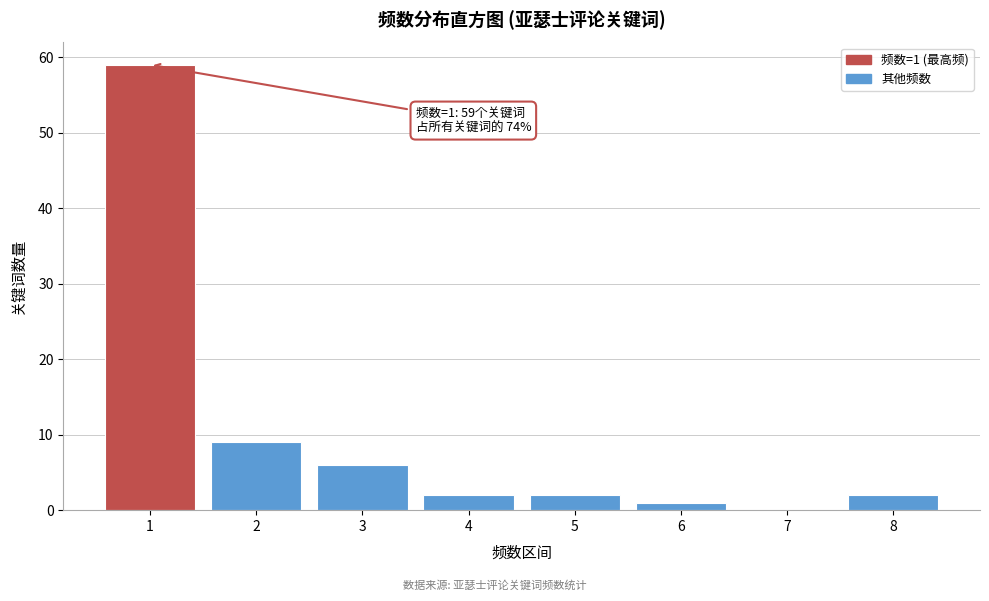

Reading right to left, transcribe all the data shown in this chart.

8=2	7=0	6=1	5=2	4=2	3=6	2=9	1=59